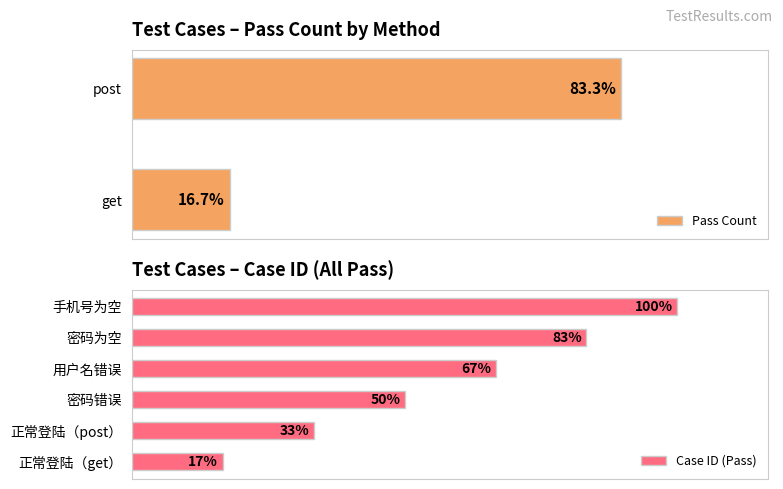

Does the chart contain stacked bars?

No